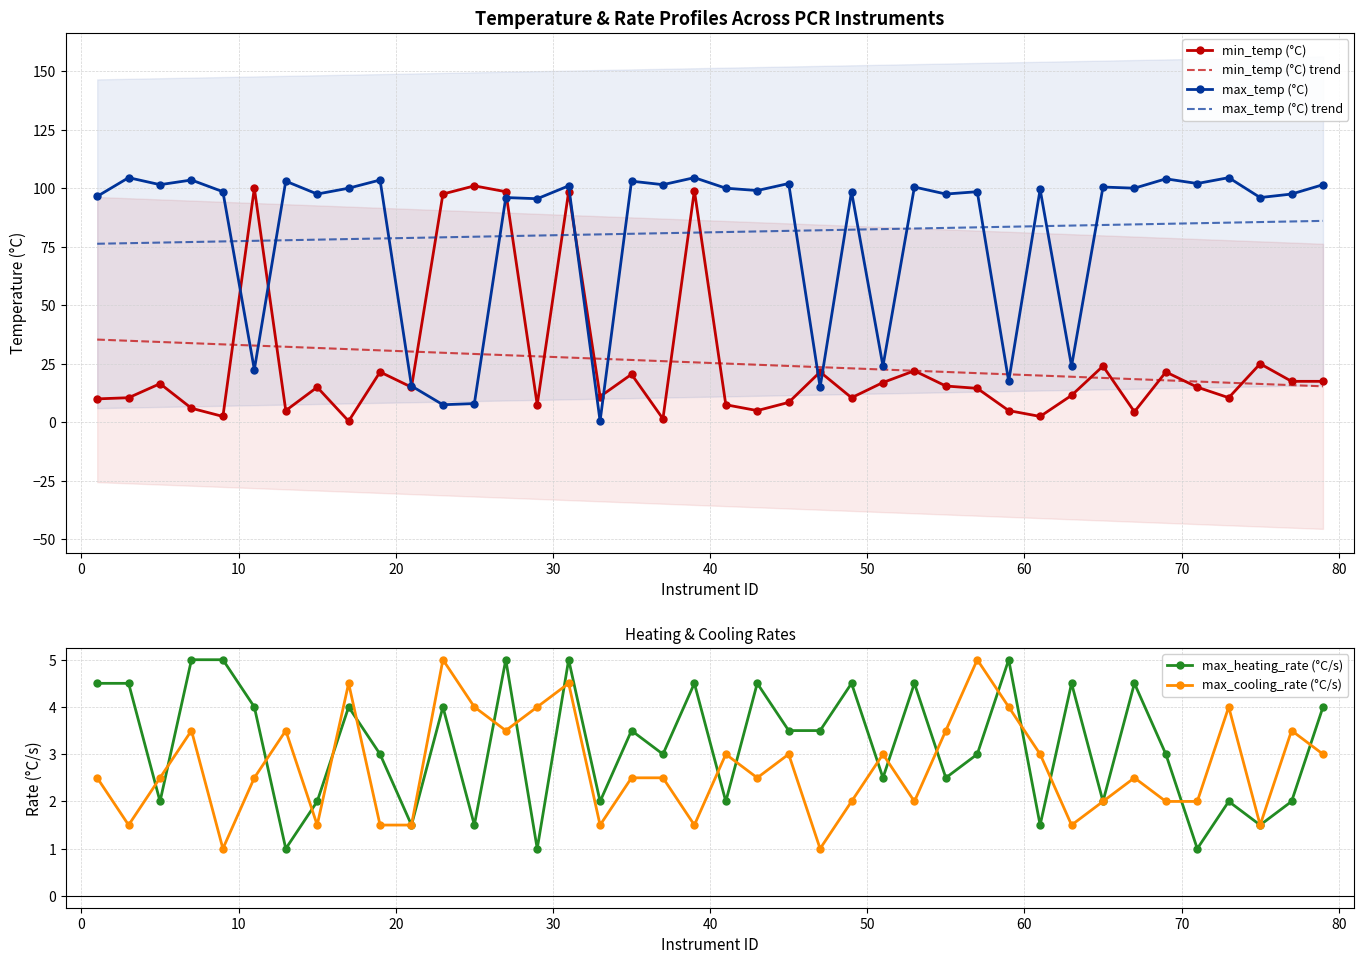

What is the value of the max_cooling_rate (°C/s) point at the 19th from the left?

2.5